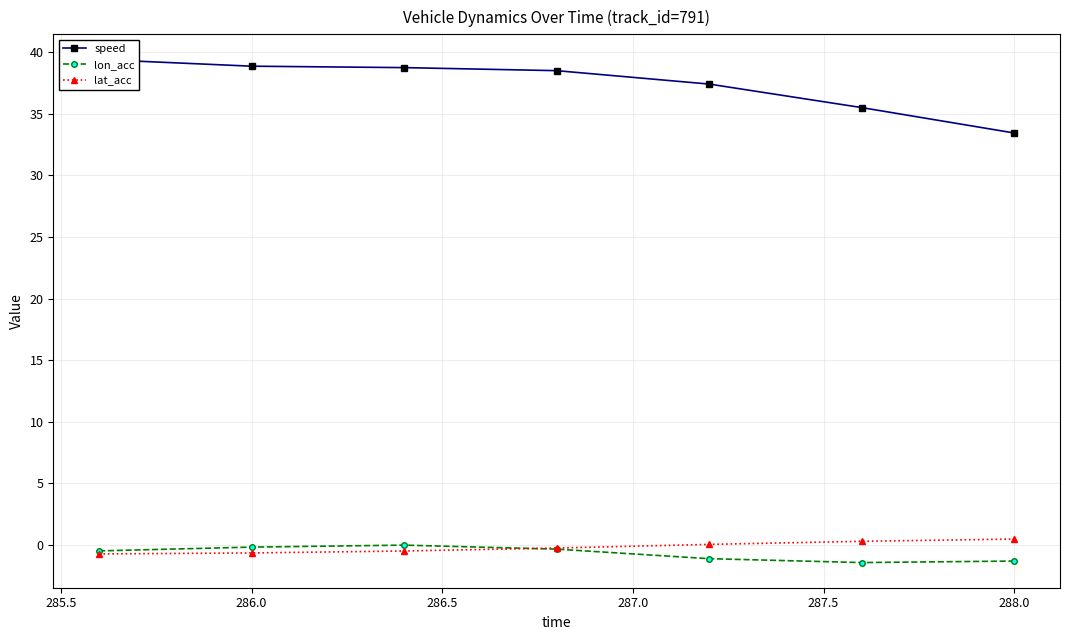

In lon_acc, how many points are lower than both neighbors (excluding endpoints)?

1